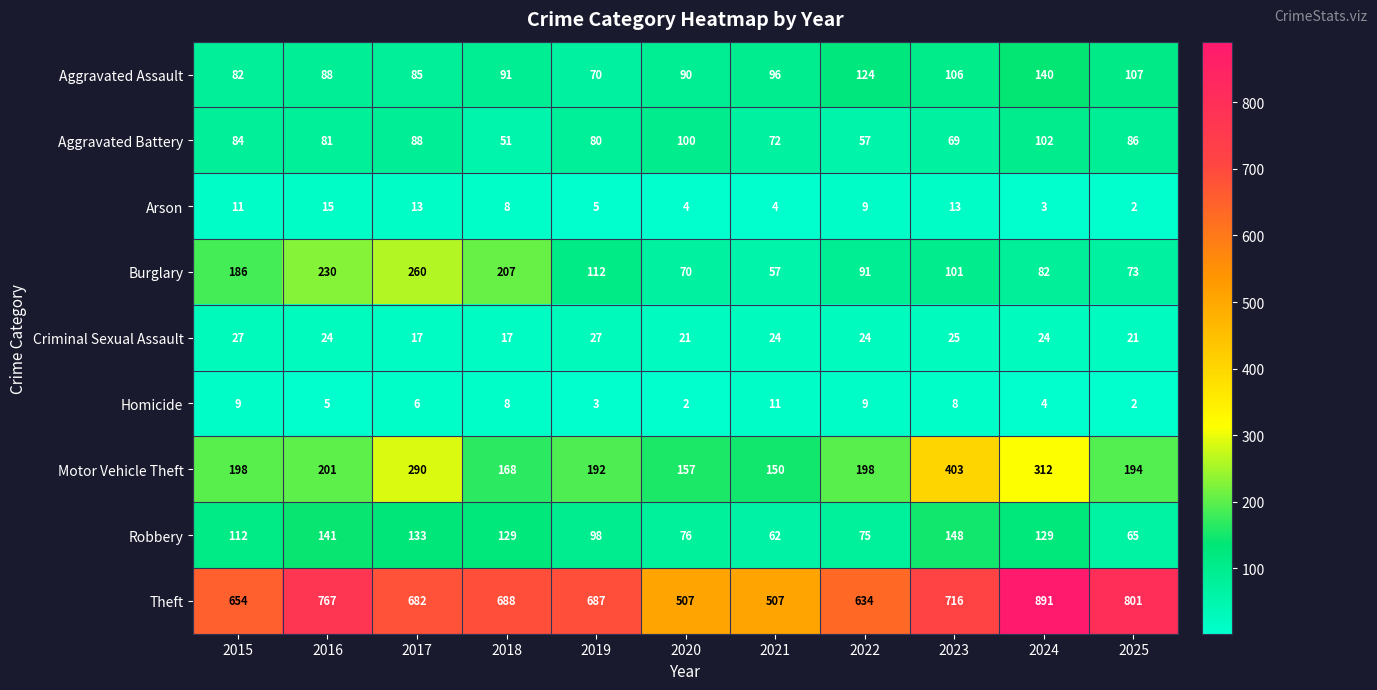

Between 2018 and 2023, which series saw the biggest shift?

Motor Vehicle Theft